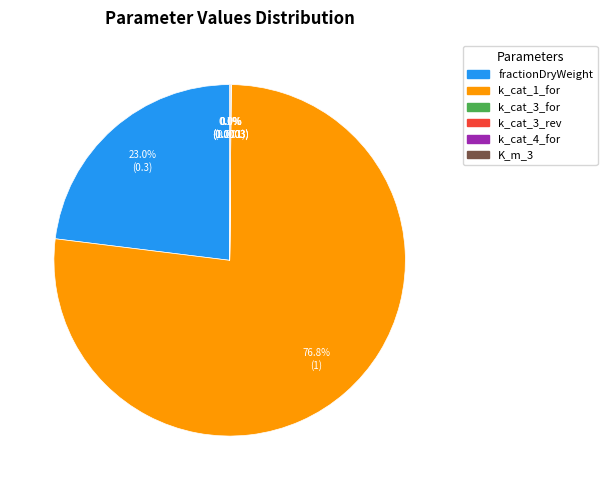

To the nearest percent, what is the average slice percentage?

17%